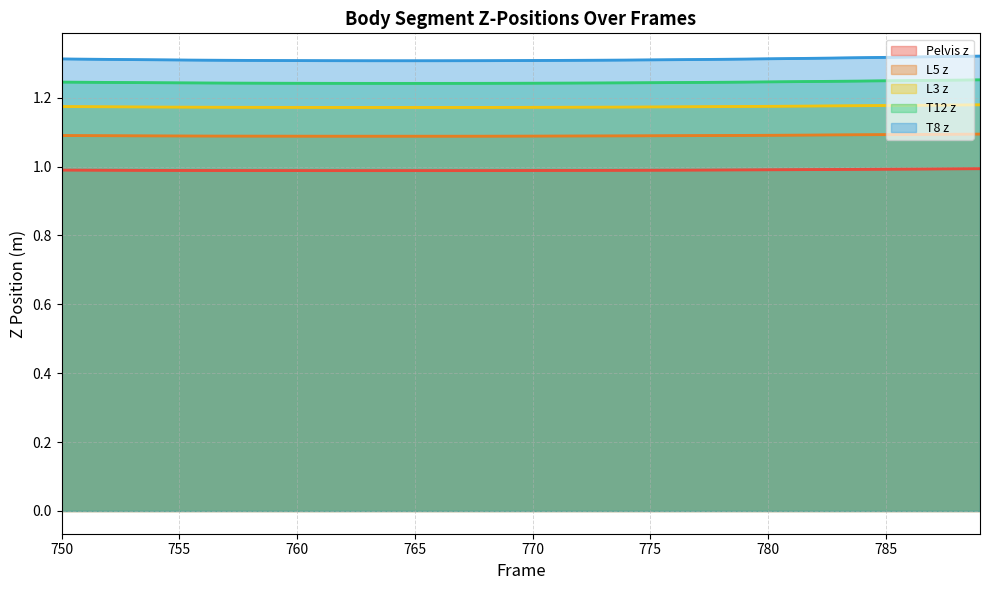

At which category does T12 z reach its first local valley?

764